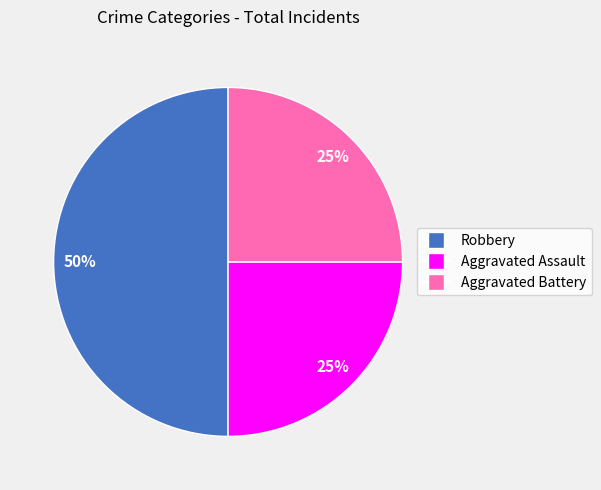

To the nearest percent, what is the combined percentage of Aggravated Battery and Robbery?

75%